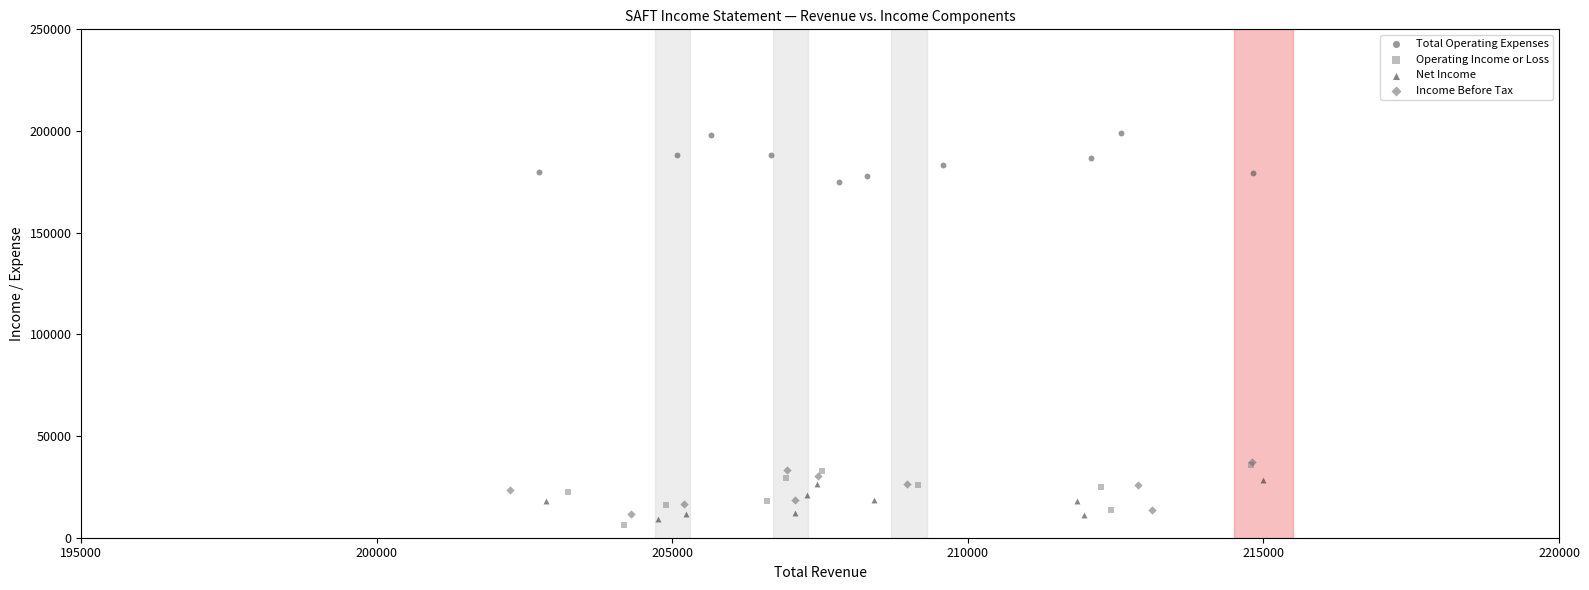

Which series reaches the maximum Y coordinate?

Total Operating Expenses